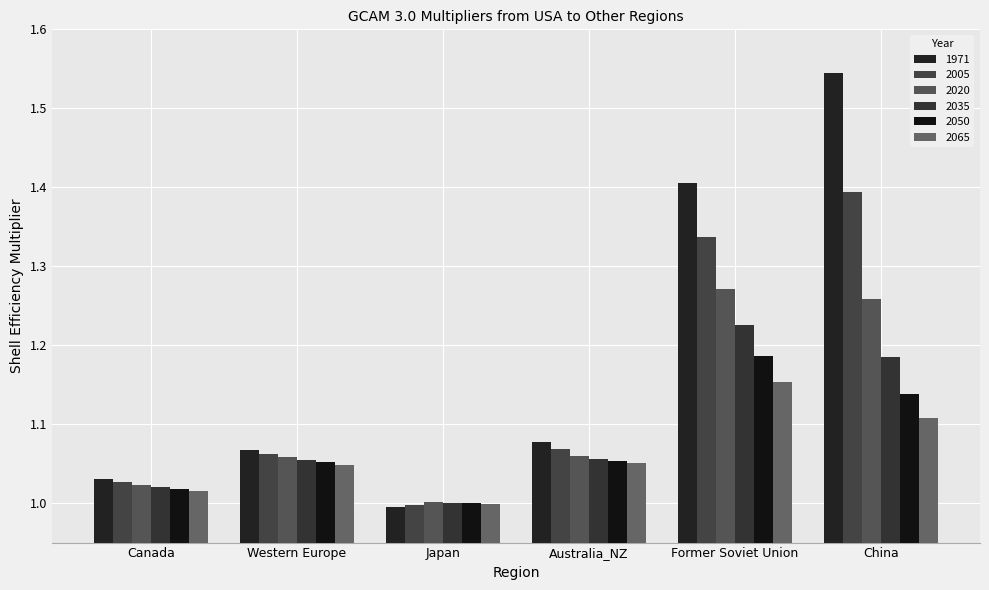

How many categories are shown in the chart?

6